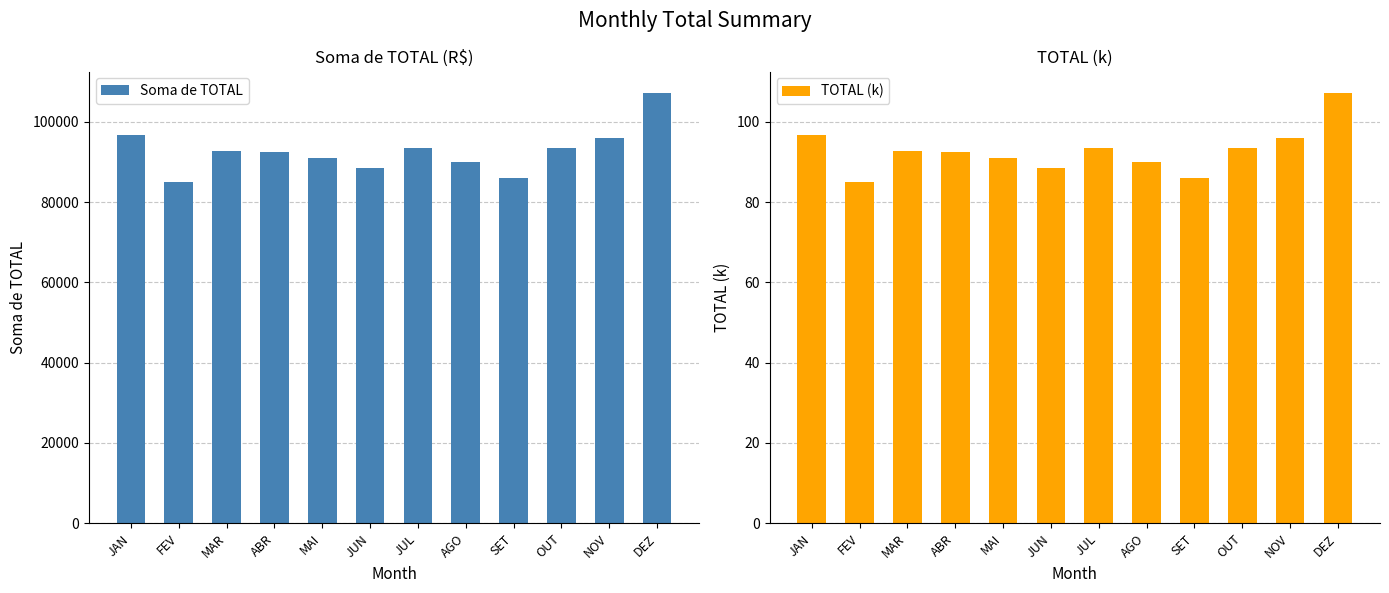

What is the difference between the Soma de TOTAL values at JUN and OUT?

4960.8